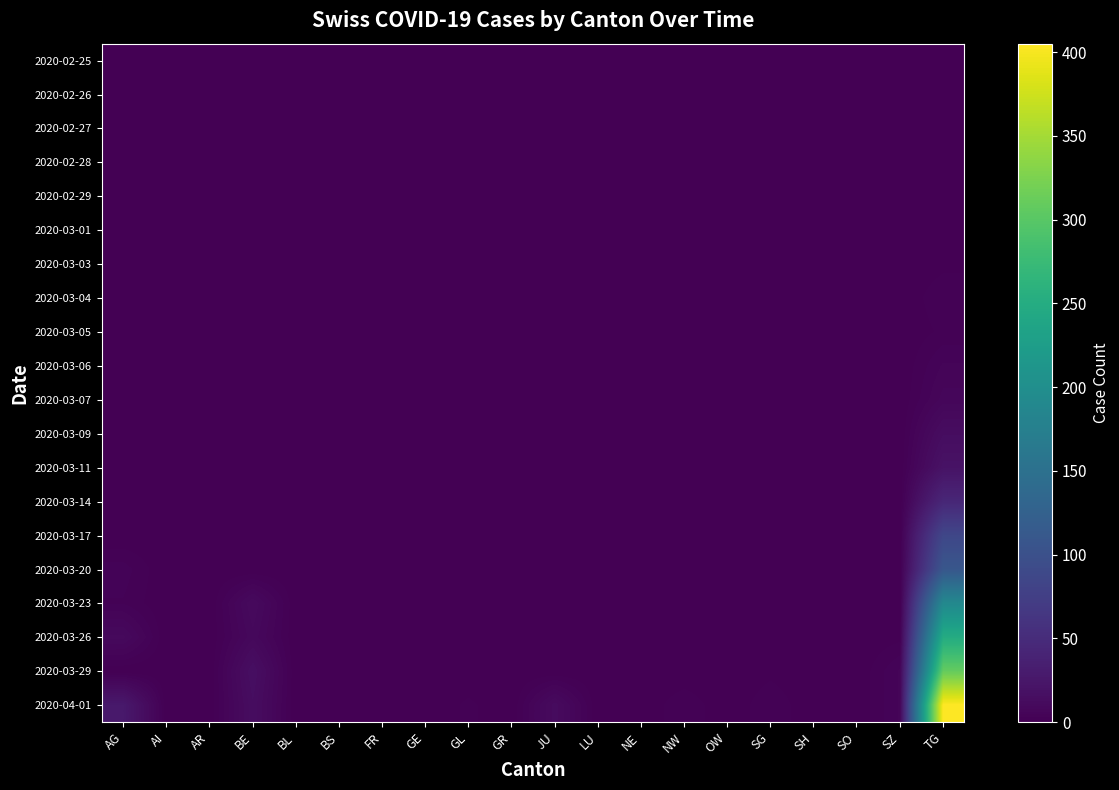

Which series has the widest spread of values?

2020-04-01